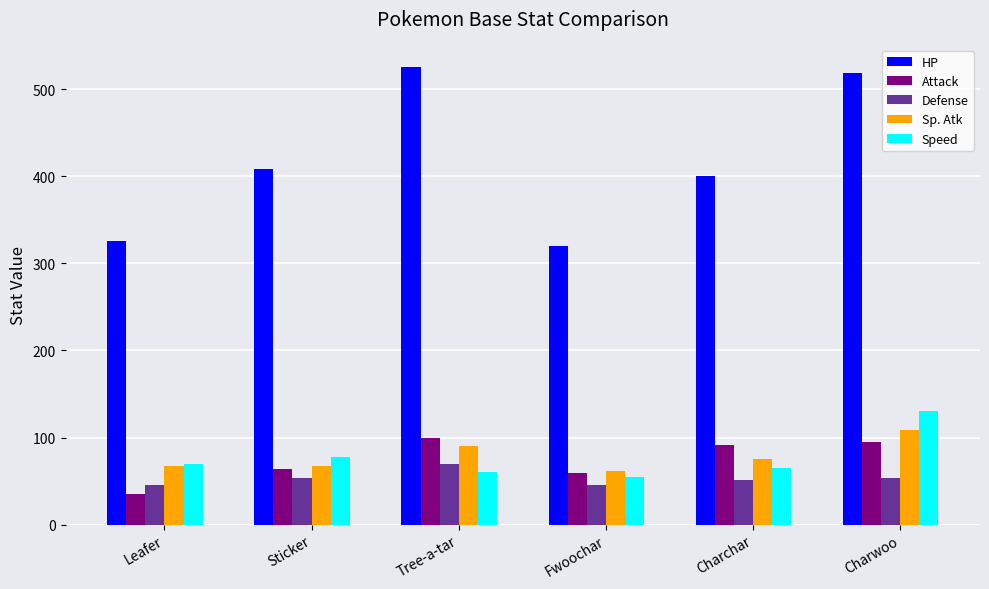

What is the total value across all series at Charwoo?

906